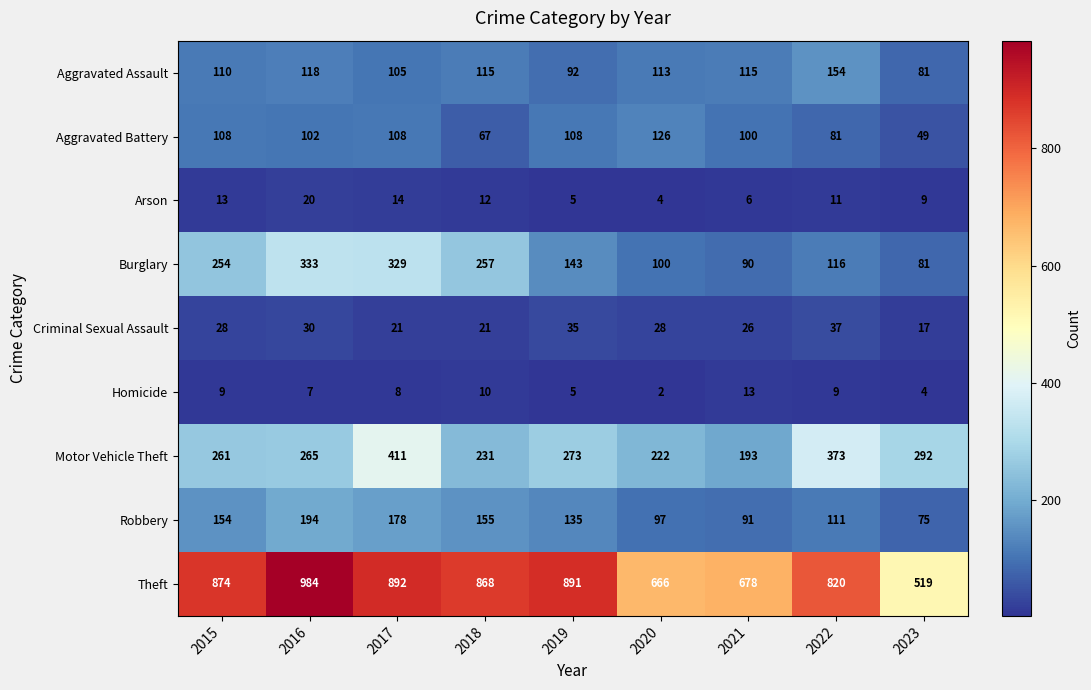

True or false: Aggravated Assault has a value of 113 at 2020.

True